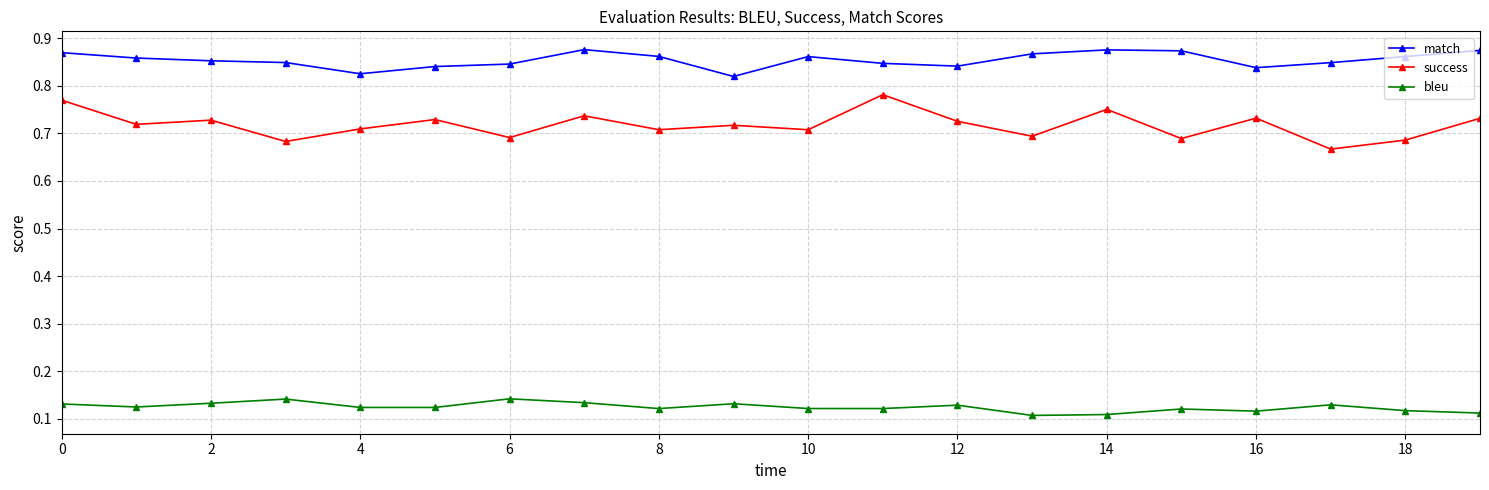

True or false: bleu and match cross at least once.

False